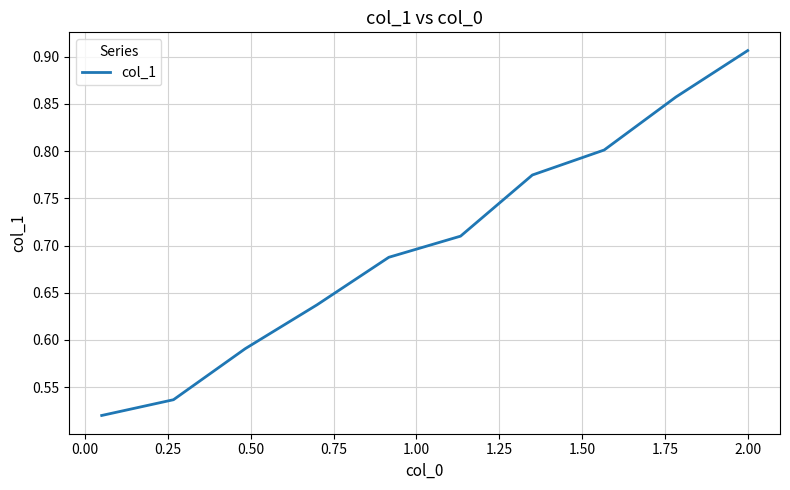

True or false: there are more than 0 points higher than both neighbors.

False